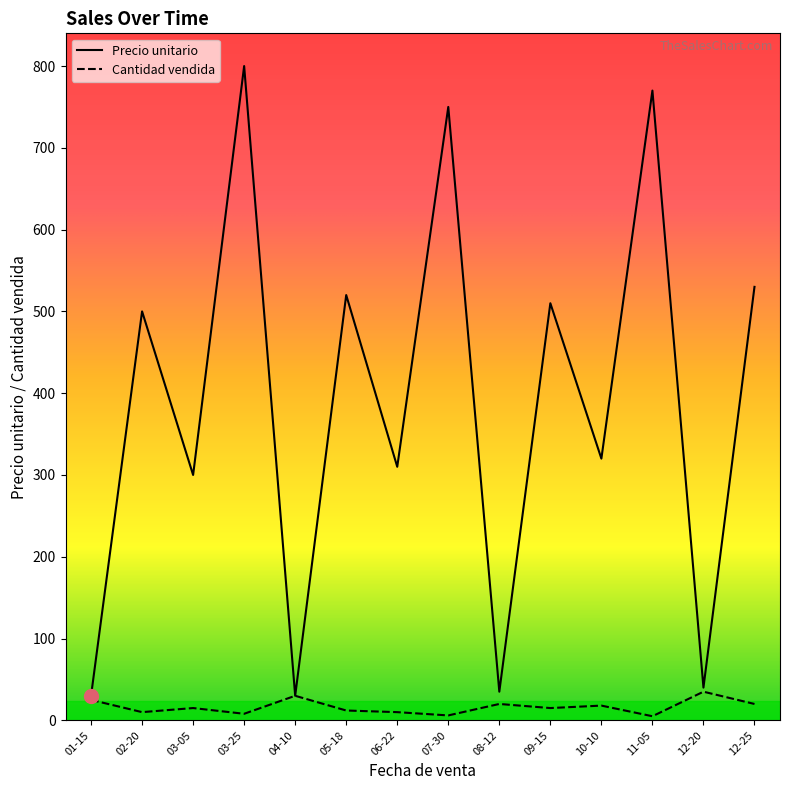

List the series in order of their peak value, lowest first.

Cantidad vendida, Precio unitario